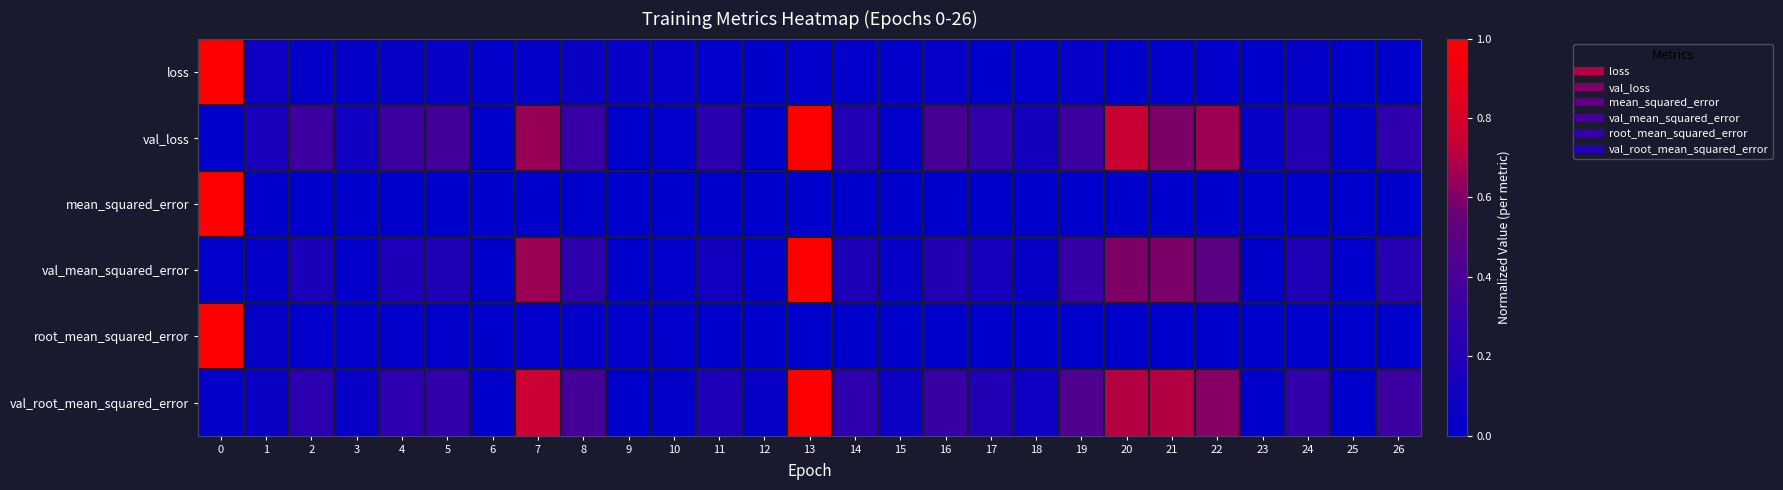

Which series changed the most between 2 and 13?

val_mean_squared_error